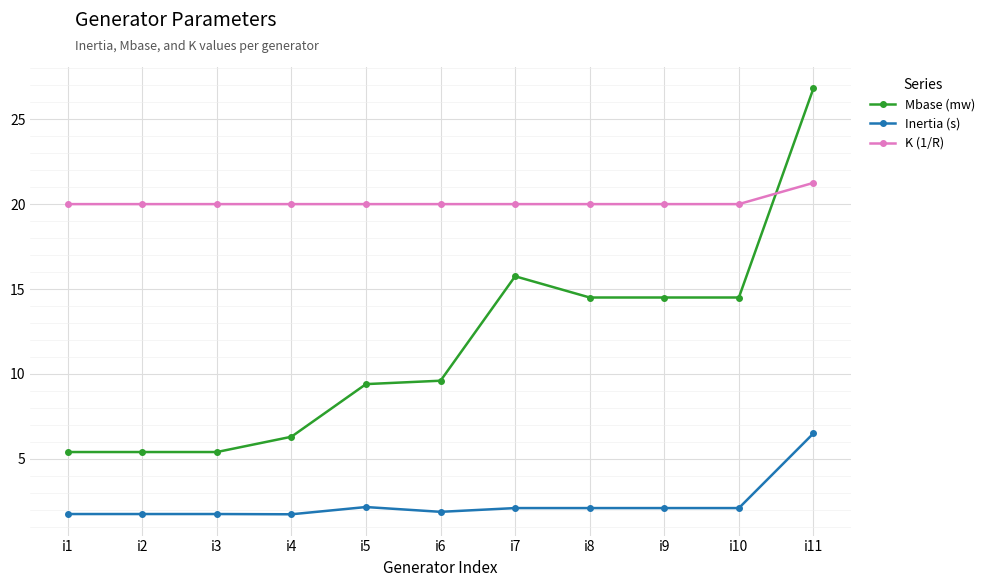

What are all the series names shown in the legend?

Mbase (mw), Inertia (s), K (1/R)